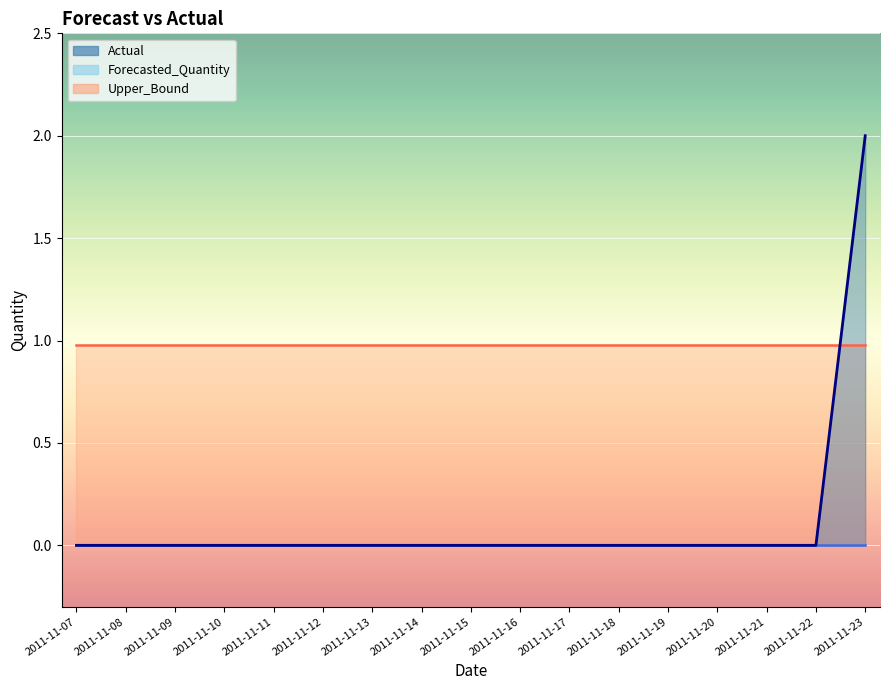

How many lines are shown in the chart?

3